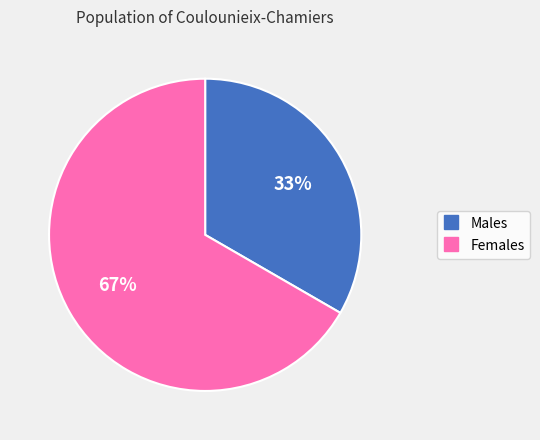

Does any single category account for the majority?

Yes